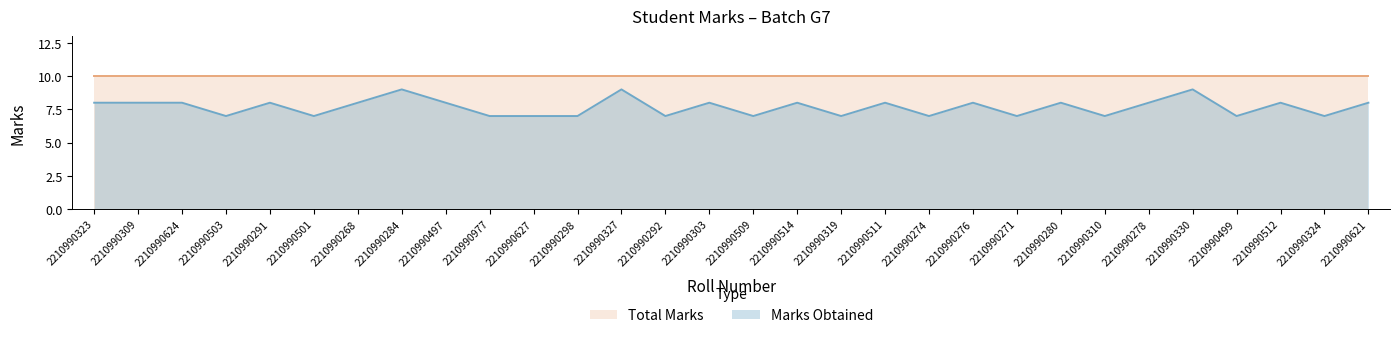

What is the ratio of the value at 2210990298 to the value at 2210990276?

0.9